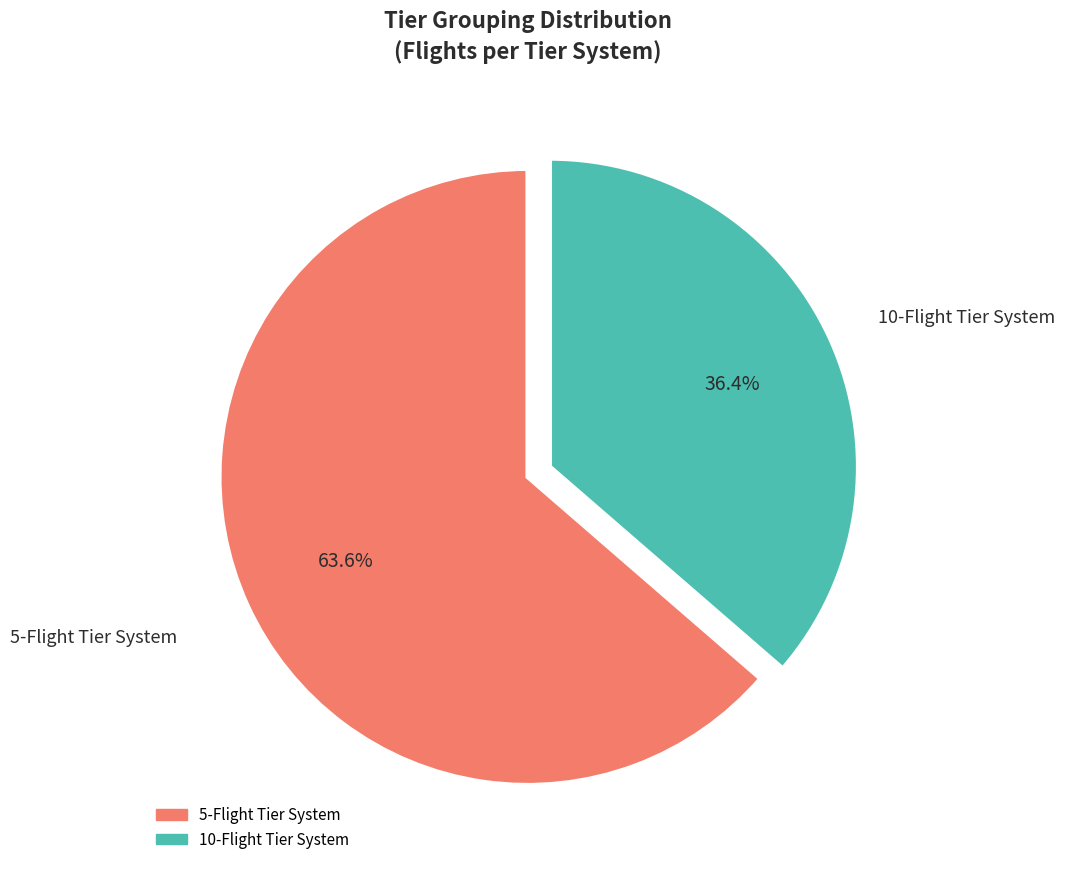

Is there a majority slice in this chart?

Yes